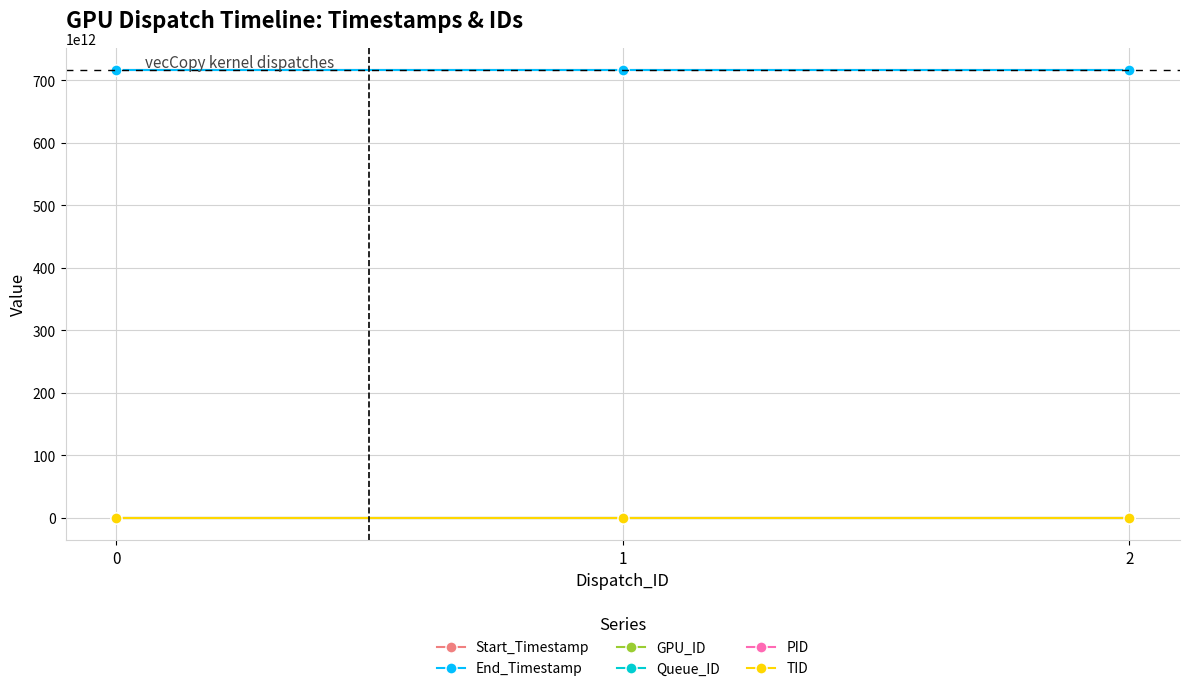

How many lines are shown in the chart?

6